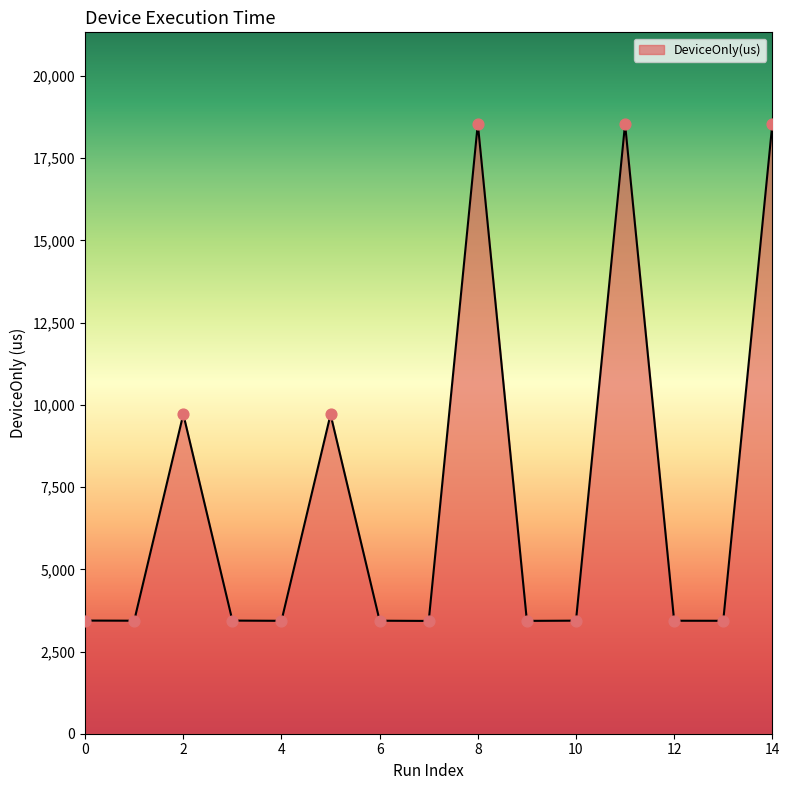

What is the difference between the maximum and minimum values?

15117.7